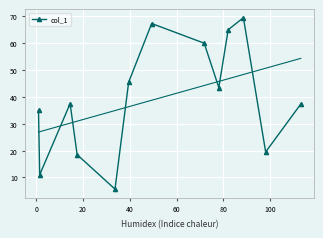

How many interior local peaks does the col_1 series have?

3